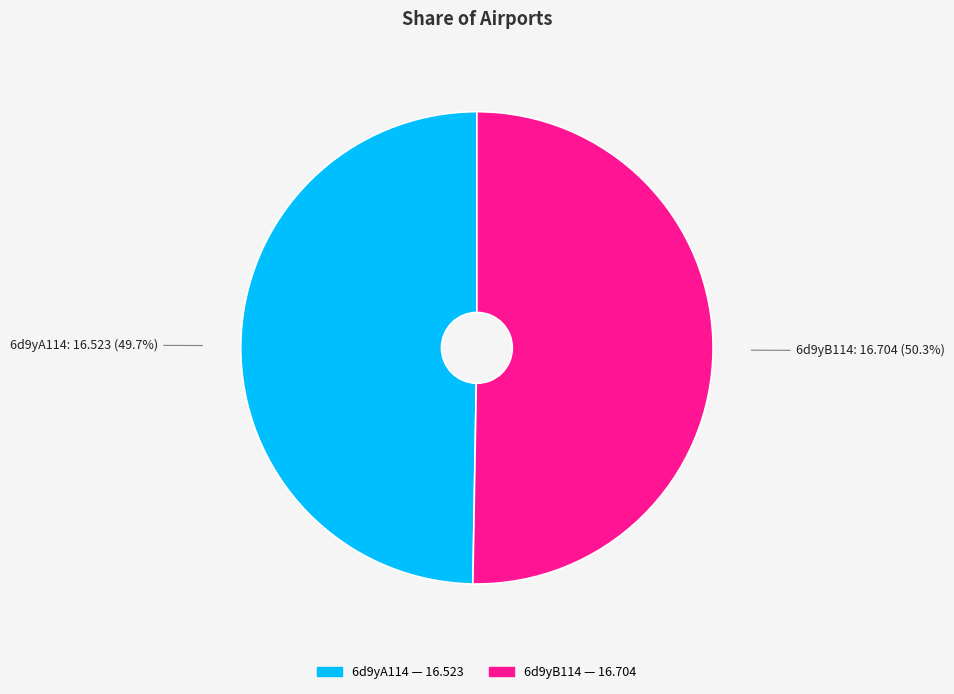

Which slice represents more than half of the pie?

6d9yB114